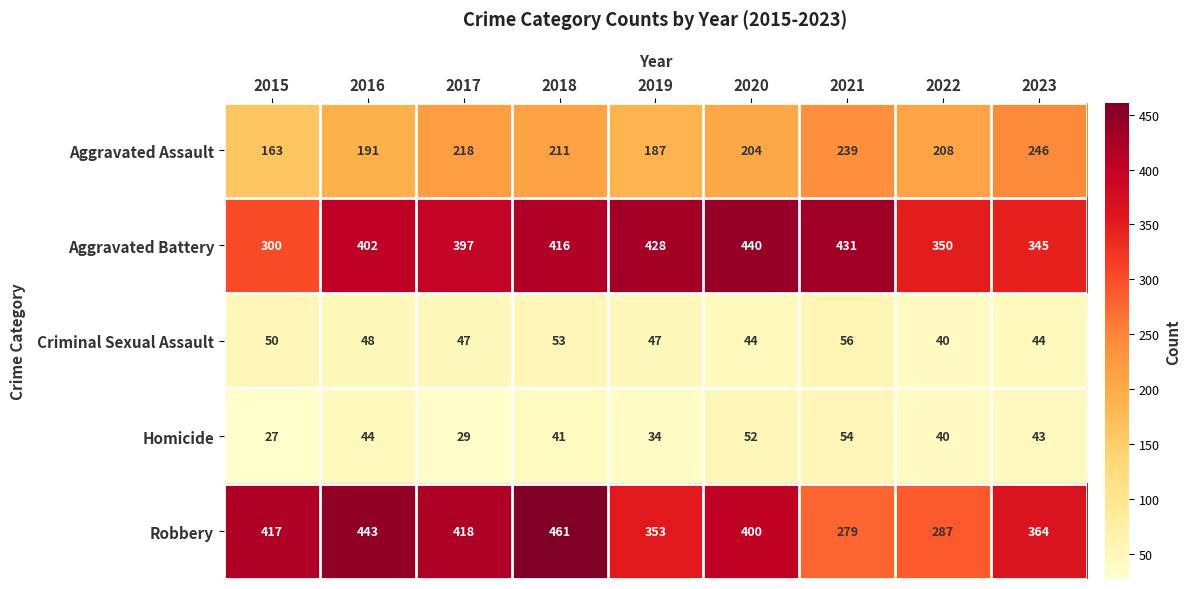

How many data points in Criminal Sexual Assault are less than 47?

3